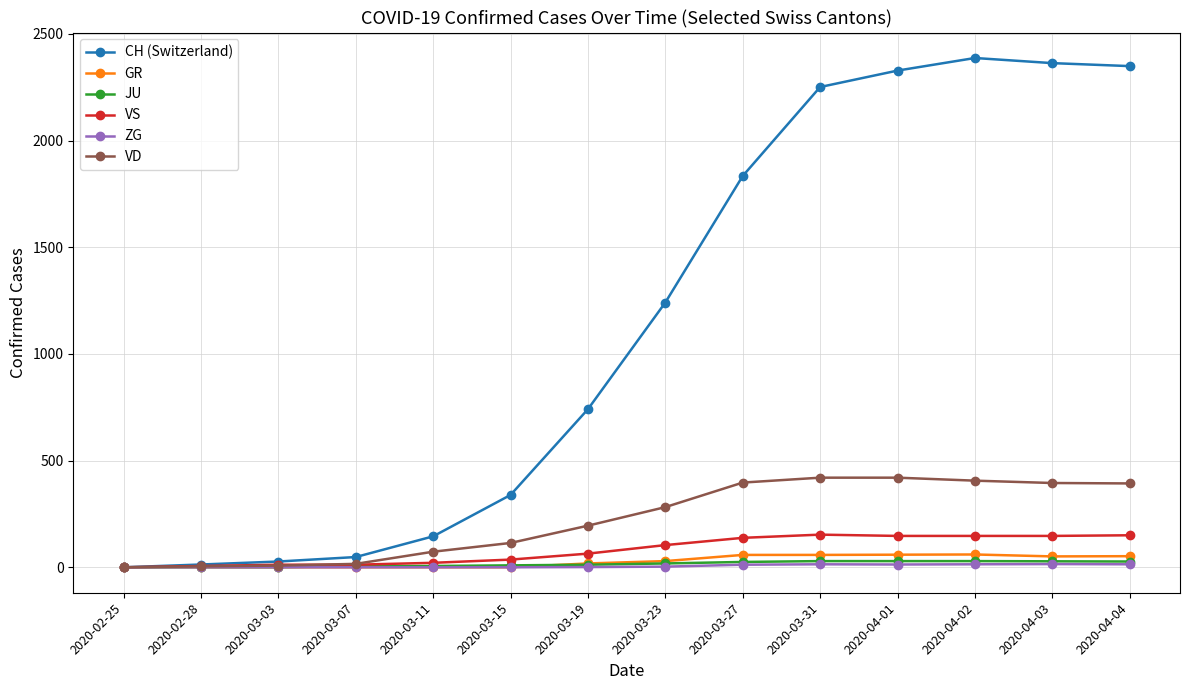

What is the label of the 4th point from the right?

2020-04-01